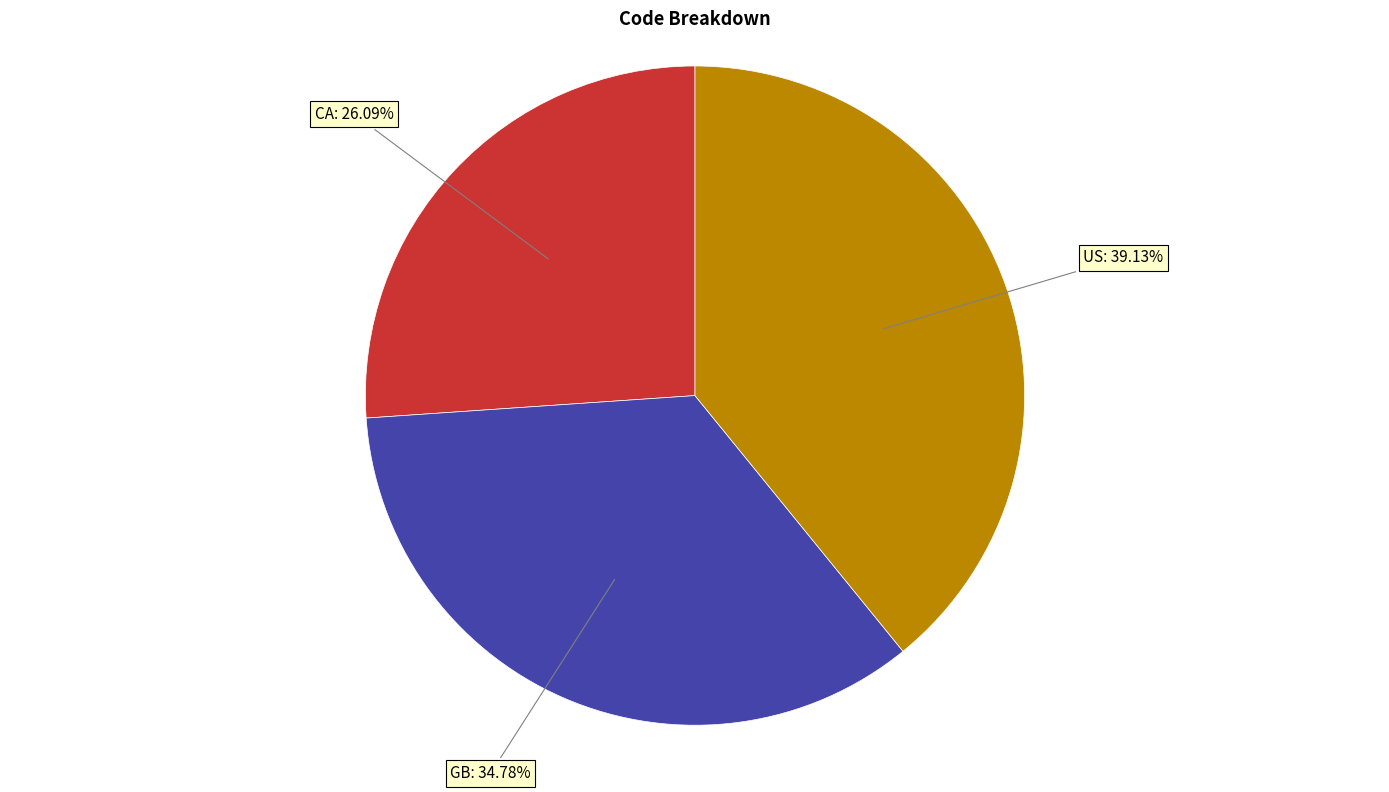

How many segments does this pie chart have?

3